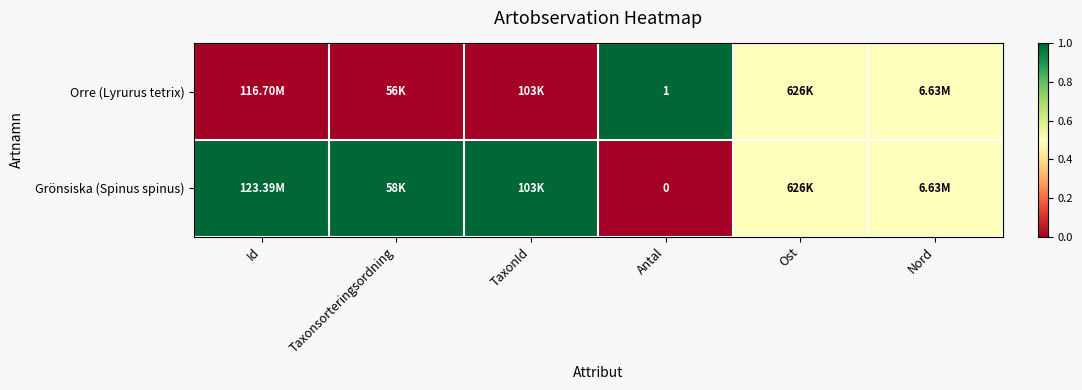

At which category is the sum across all series the highest?

Id